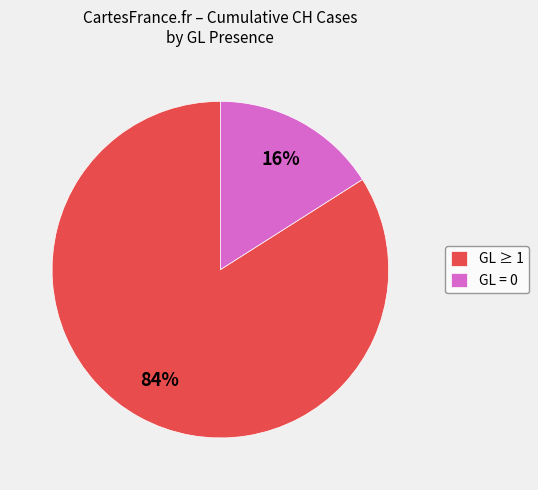

To the nearest percent, what is the difference between the largest and smallest slice percentages?

68%